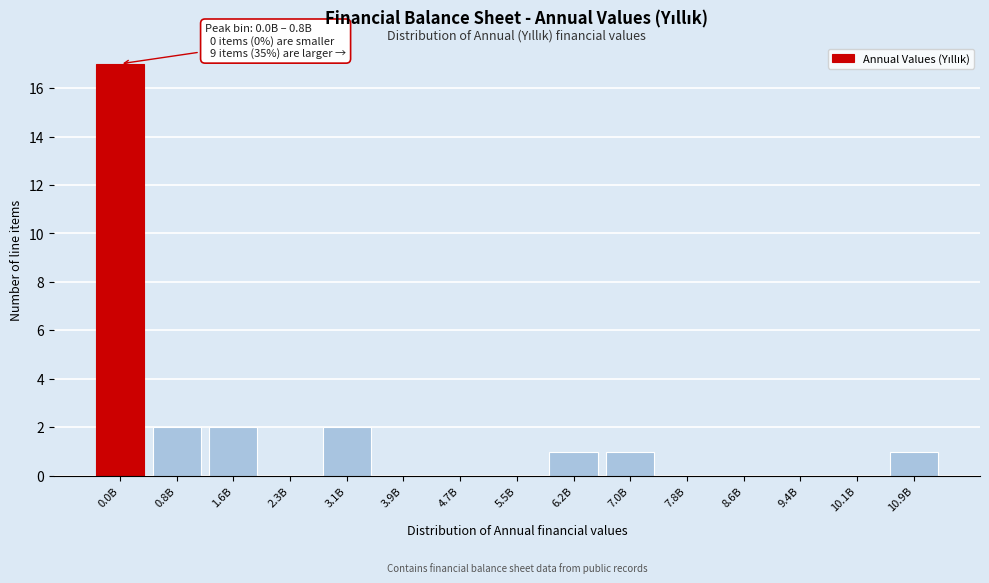

Reading left to right, what are all the values shown in this chart?

0.0B=17	0.8B=2	1.6B=2	2.3B=0	3.1B=2	3.9B=0	4.7B=0	5.5B=0	6.2B=1	7.0B=1	7.8B=0	8.6B=0	9.4B=0	10.1B=0	10.9B=1